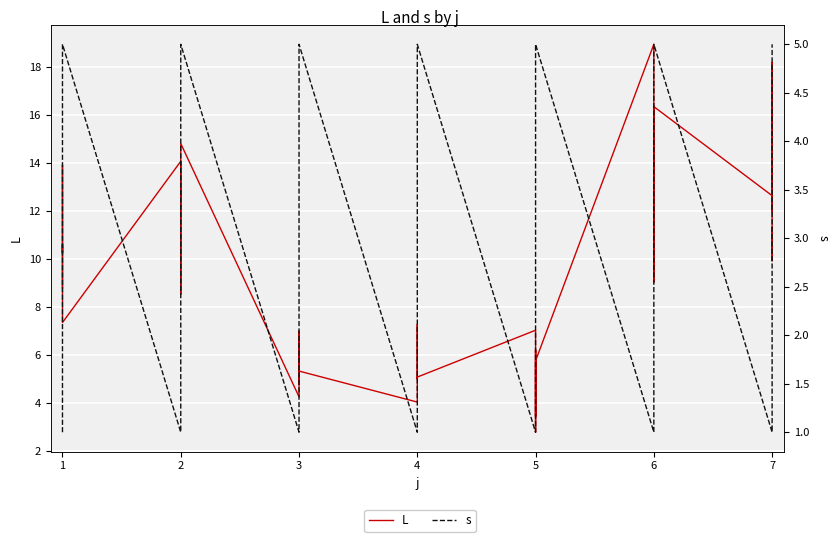

Reading left to right, extract all data points from this chart.

L: 8.8	13.9	10.3	10.6	7.4	14.1	12.6	12.9	8.5	14.8	4.3	6.9	7.0	4.8	5.3	4.0	7.3	6.0	5.0	5.1	7.0	3.5	6.2	2.8	5.8	18.9	9.0	12.2	13.6	16.3	12.6	12.0	18.2	9.9	11.3
s: 1.0	2.0	3.0	4.0	5.0	1.0	2.0	3.0	4.0	5.0	1.0	2.0	3.0	4.0	5.0	1.0	2.0	3.0	4.0	5.0	1.0	2.0	3.0	4.0	5.0	1.0	2.0	3.0	4.0	5.0	1.0	2.0	3.0	4.0	5.0